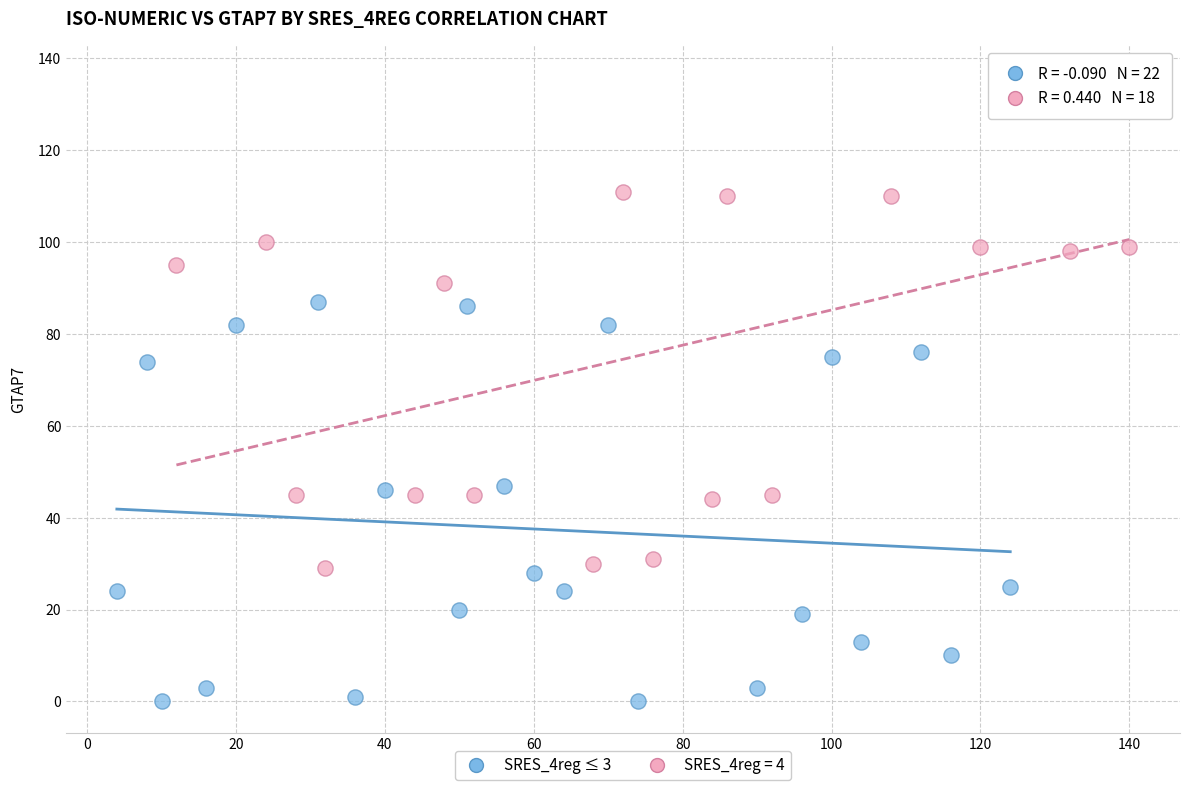

Which series contains the highest Y value?

SRES_4reg = 4